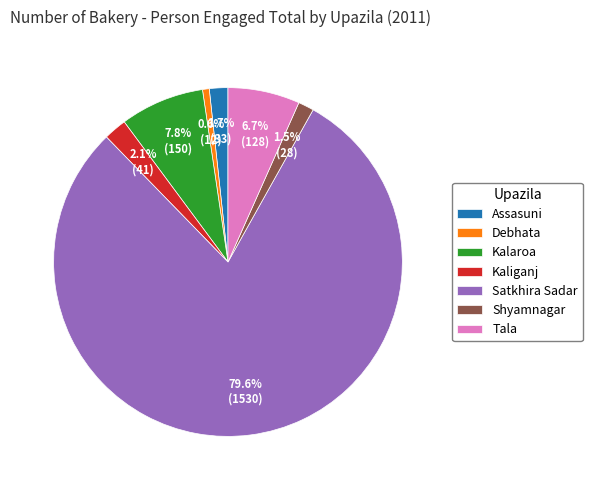

To the nearest percent, what is the combined percentage of Shyamnagar and Assasuni?

3%